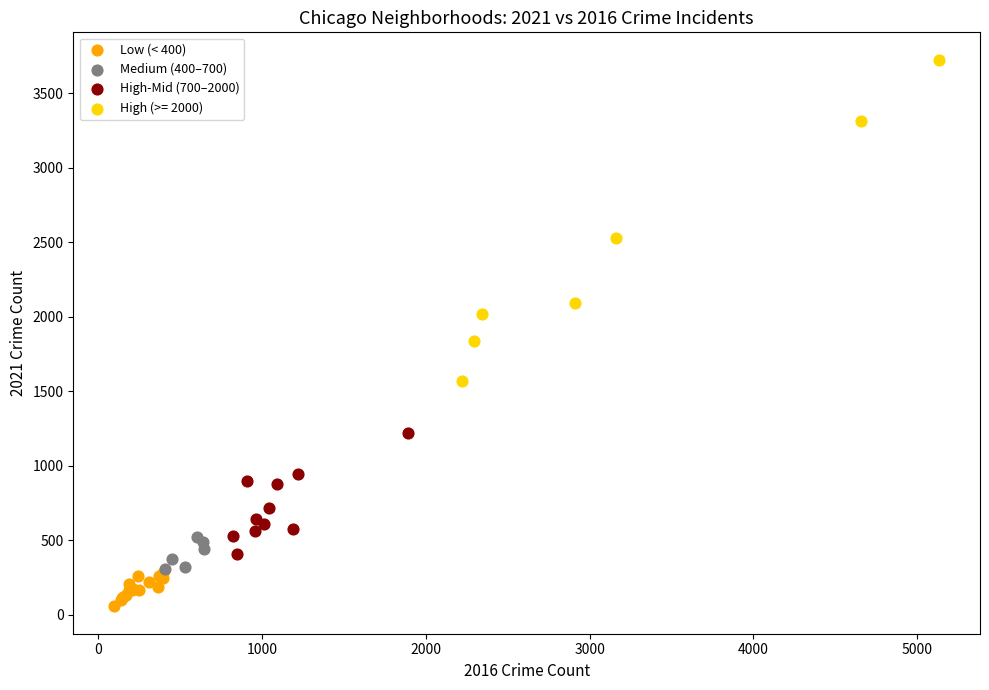

Which series contains the highest Y value?

High (>= 2000)